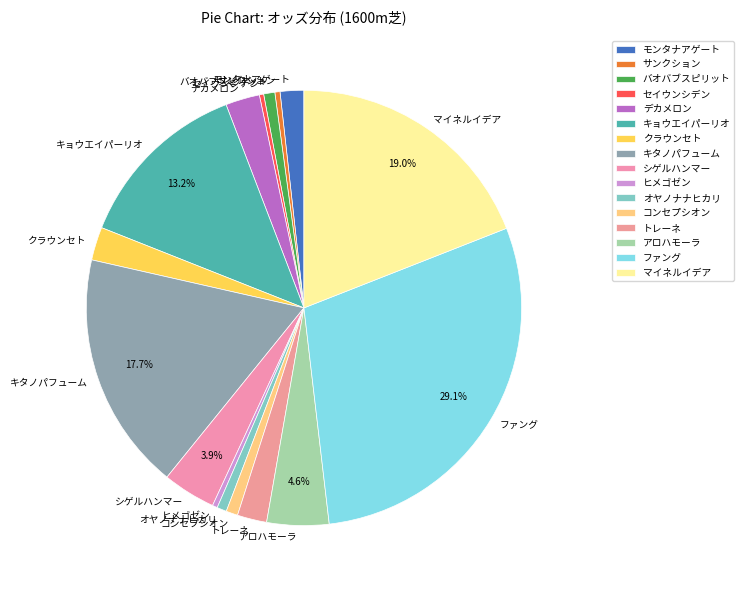

Does ヒメゴゼン account for over 50% of the chart?

No